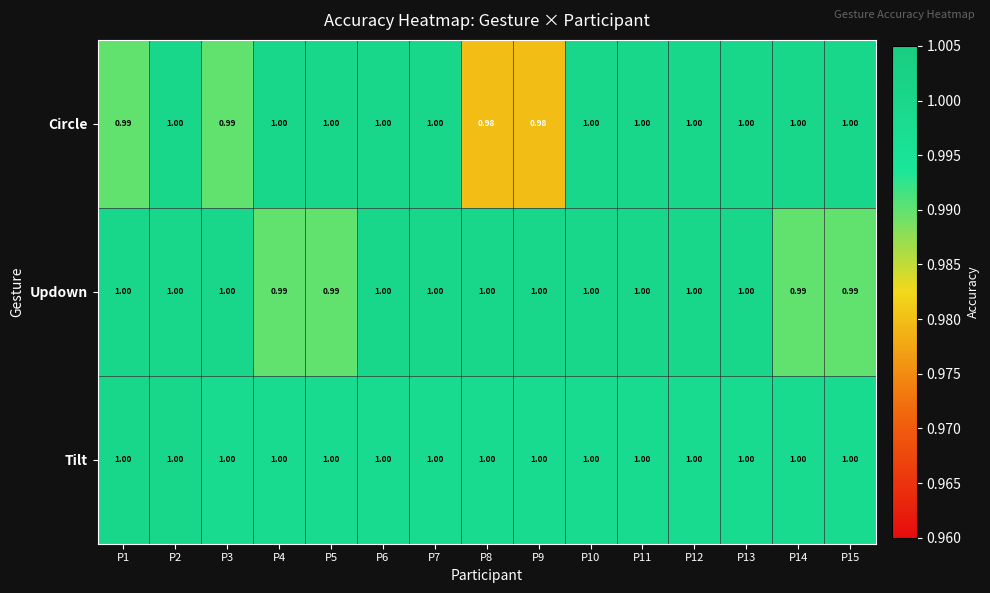

How many categories are shown in the chart?

15